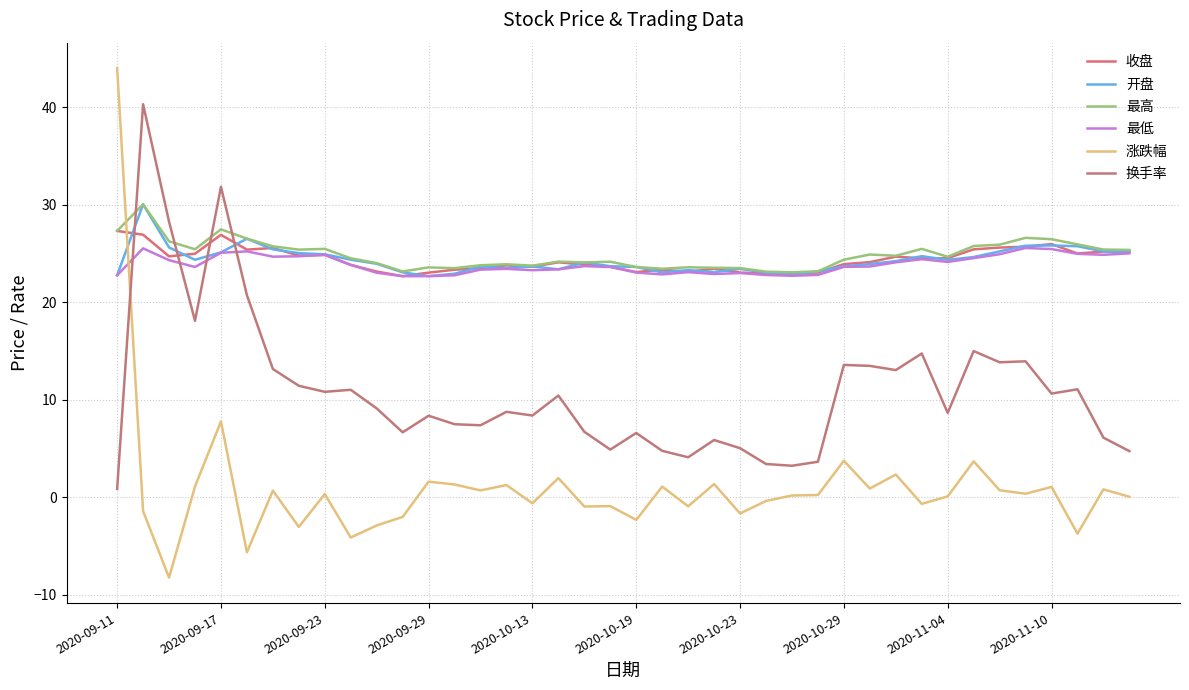

How many lines are shown in the chart?

6